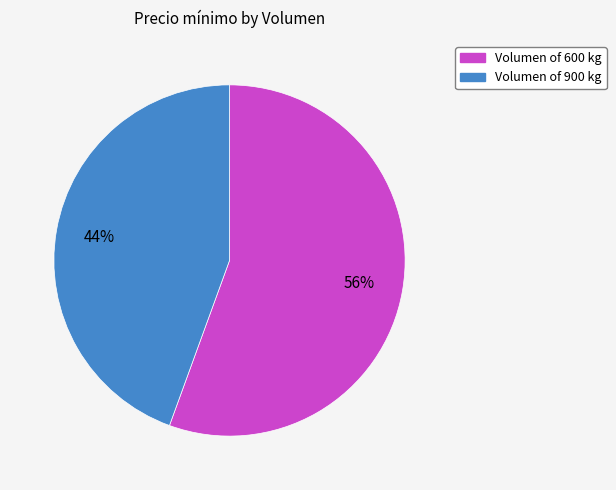

Combined, do Volumen of 900 kg and Volumen of 600 kg account for over 50%?

Yes